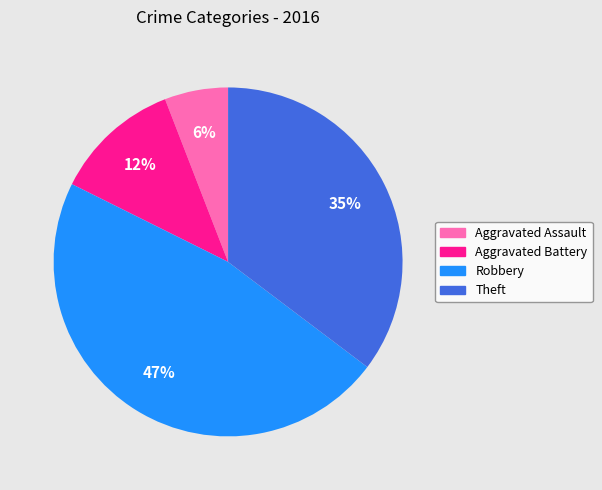

Which category has the smallest portion of the pie?

Aggravated Assault